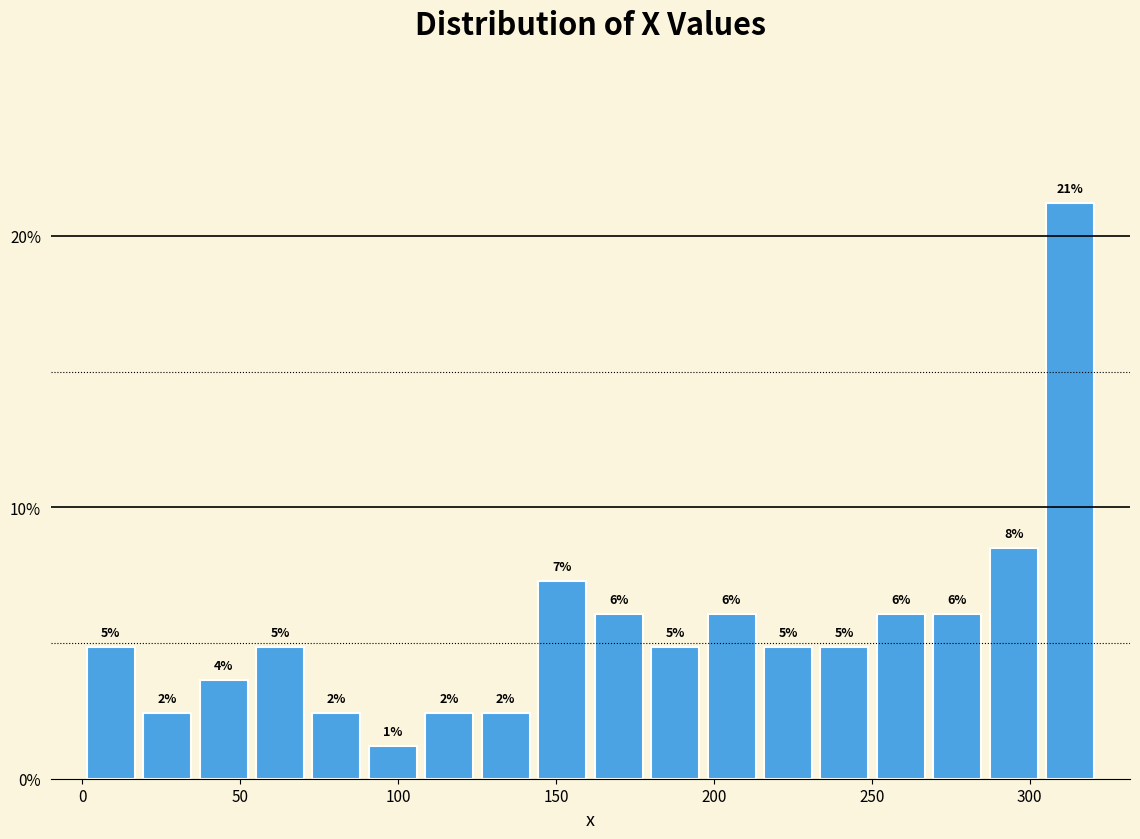

Read against the x-axis, roughly where is the centre of the tallest bar?

315